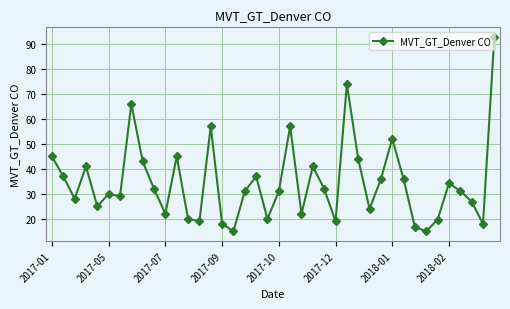

What is the value of the 26th point from the left?

19.0